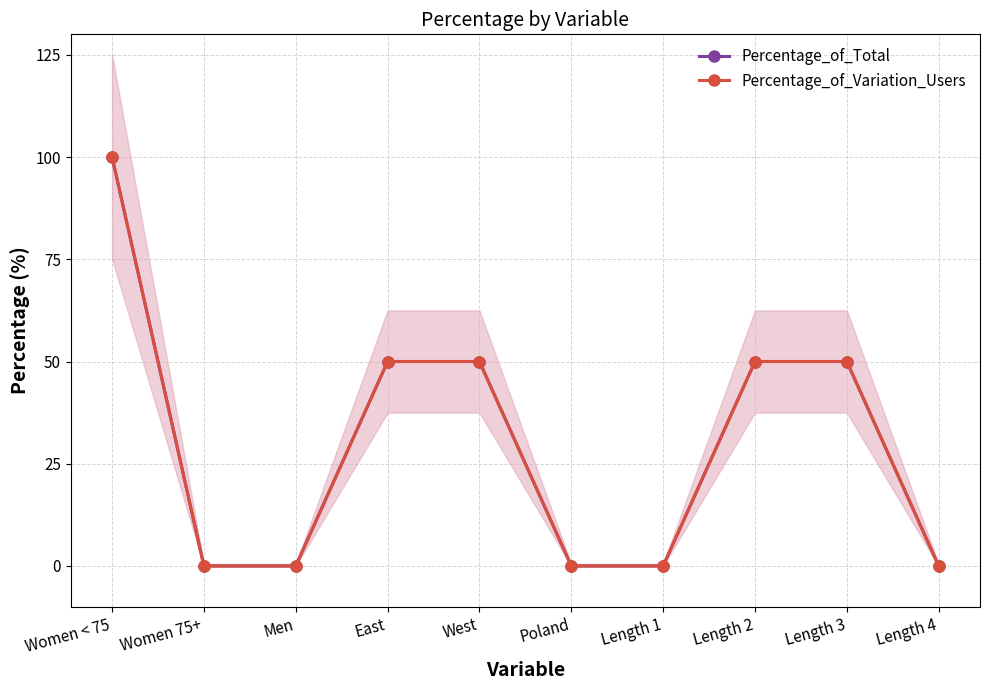

What are all the series names shown in the legend?

Percentage_of_Total, Percentage_of_Variation_Users